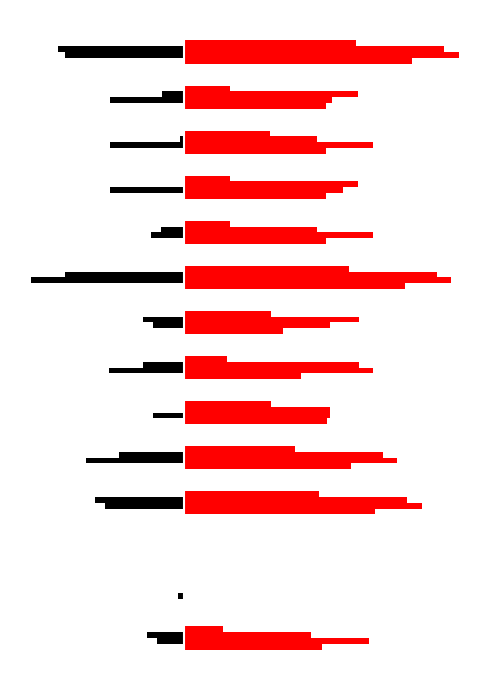

Reading left to right, transcribe all the data shown in this chart.

col_18: 0=53.3	1=0.0	2=0.0	3=73.6	4=64.2	5=55.1	6=44.9	7=38.2	8=85.1	9=54.8	10=54.8	11=54.8	12=54.8	13=87.9
col_19: 0=71.2	1=0.0	2=0.0	3=91.5	4=82.1	5=56.1	6=72.9	7=56.1	8=102.9	9=72.6	10=61.3	11=72.6	12=56.9	13=105.8
col_20: 0=48.8	1=0.0	2=0.0	3=86.0	4=76.5	5=56.2	6=67.4	7=67.4	8=97.4	9=51.4	10=67.1	11=51.4	12=67.1	13=100.2
col_24: 0=14.9	1=0.0	2=0.0	3=52.1	4=42.7	5=33.5	6=16.7	7=33.5	8=63.5	9=17.5	10=17.5	11=33.2	12=17.5	13=66.4
col_17: 0=-10.2	1=-2.2	2=0.0	3=-30.5	4=-38.0	5=-12.0	6=-28.8	7=-12.0	8=-58.8	9=-12.8	10=-28.5	11=-28.5	12=-28.5	13=-46.0
col_1: 0=-14.1	1=0.0	2=0.0	3=-34.4	4=-25.0	5=0.0	6=-15.8	7=-15.8	8=-45.8	9=-8.8	10=0.0	11=-1.7	12=-8.6	13=-48.7